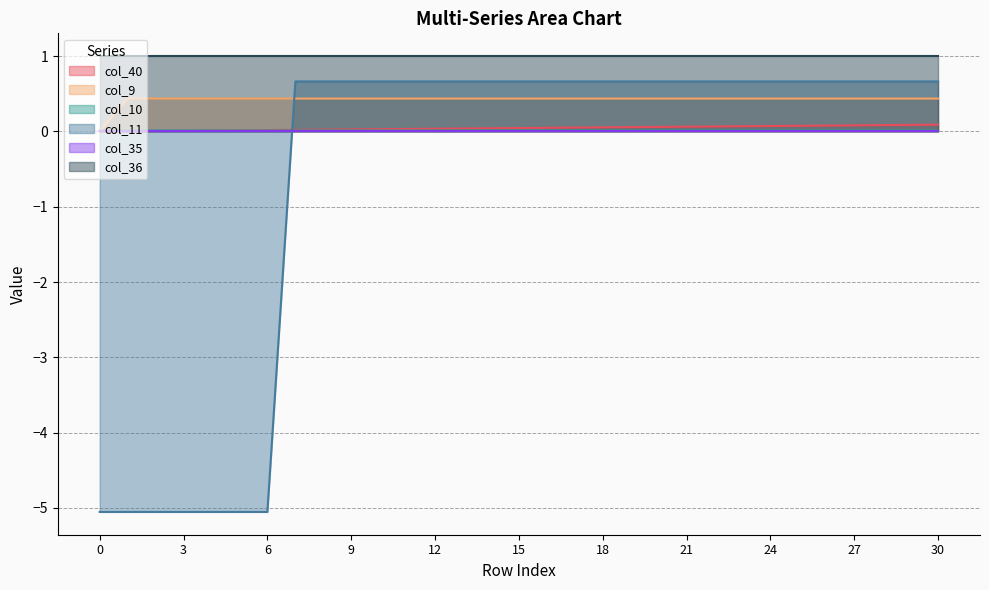

The col_11 series shows 0.7 at 26. True or false?

True